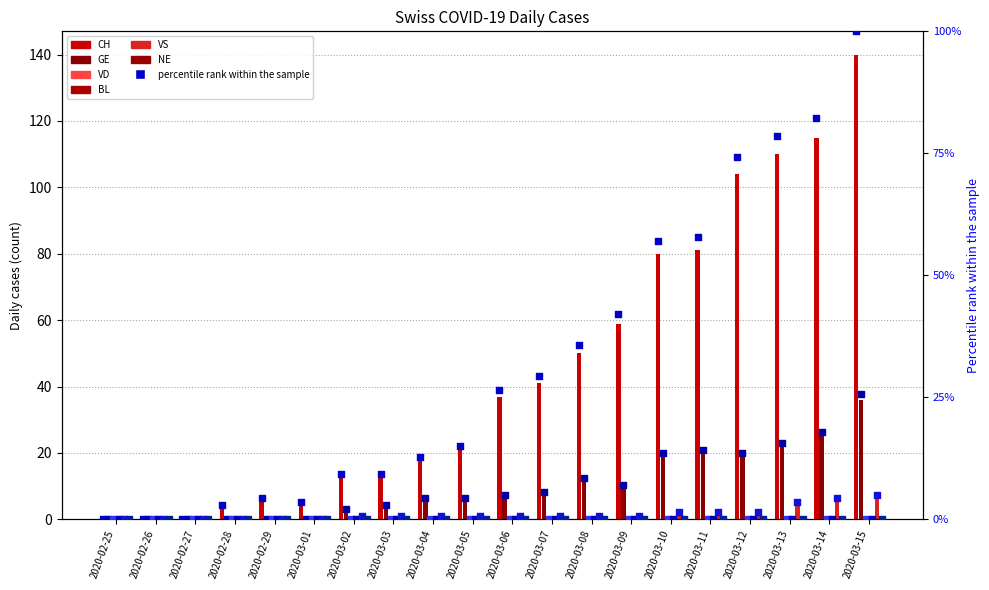

Is the value of VS at 2020-02-29 greater than the value of GE at 2020-03-06?

No